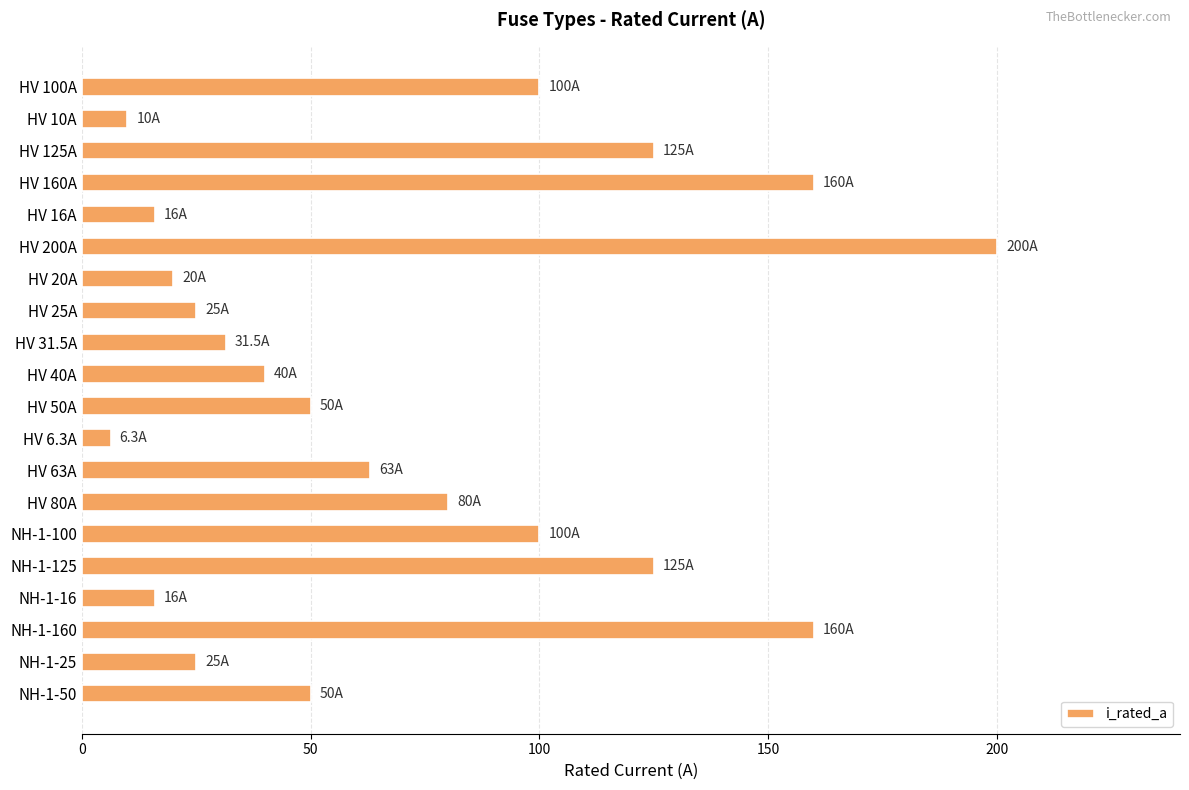

Reading top to bottom, list all the values displayed in this chart.

100.0	10.0	125.0	160.0	16.0	200.0	20.0	25.0	31.5	40.0	50.0	6.3	63.0	80.0	100.0	125.0	16.0	160.0	25.0	50.0